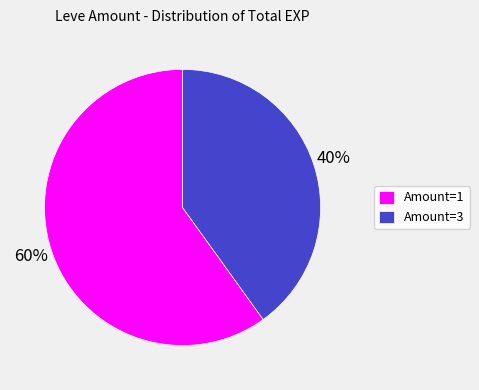

What is the ratio of the value at Amount=3 to the value at Amount=1?

0.7